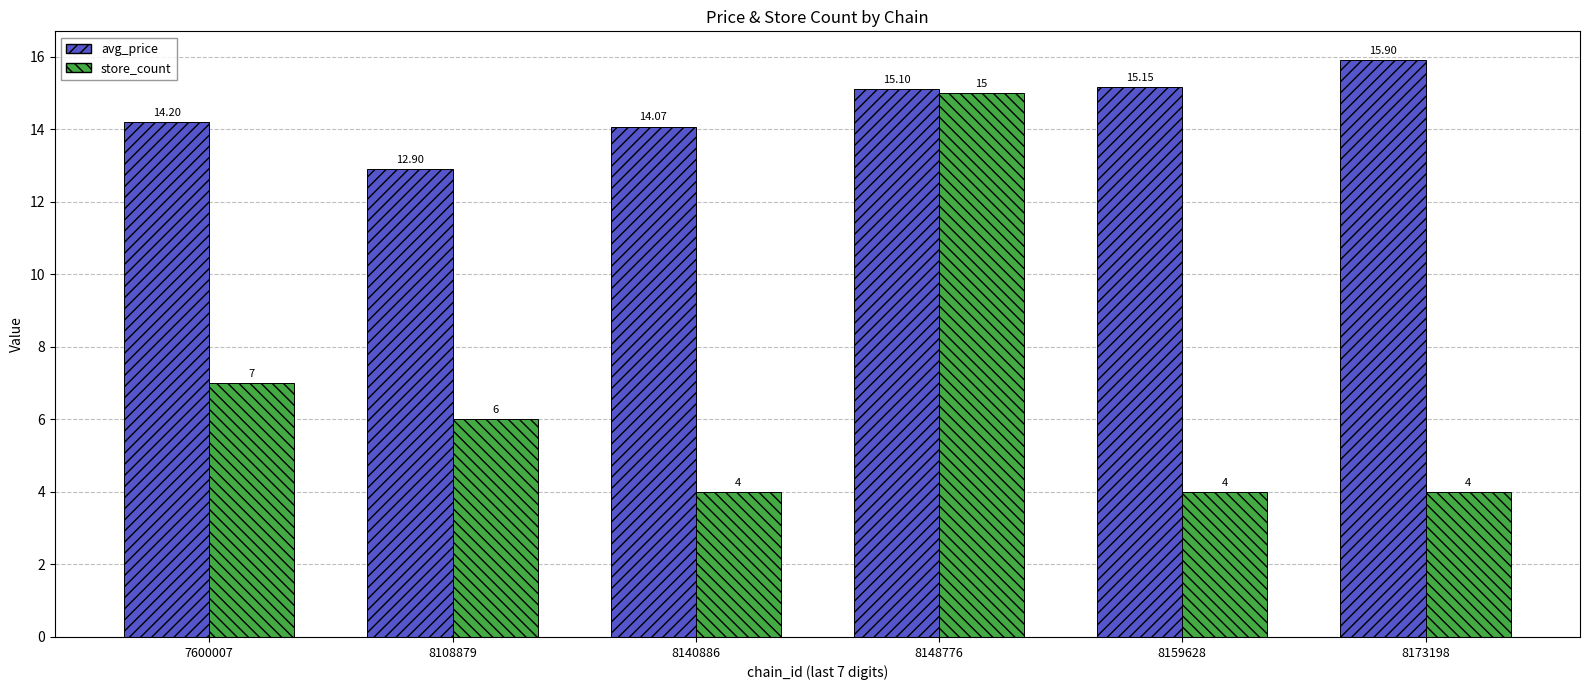

True or false: store_count has a value of 12.2 at 7600007.

False